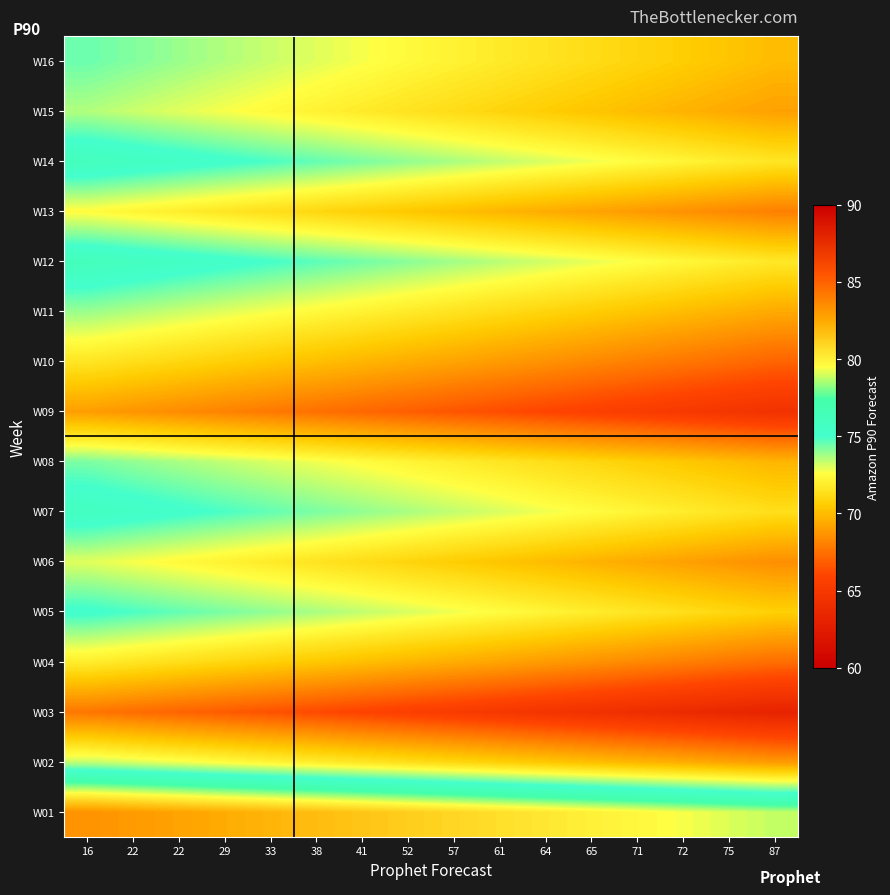

Between 38 and 33, which is larger?

33